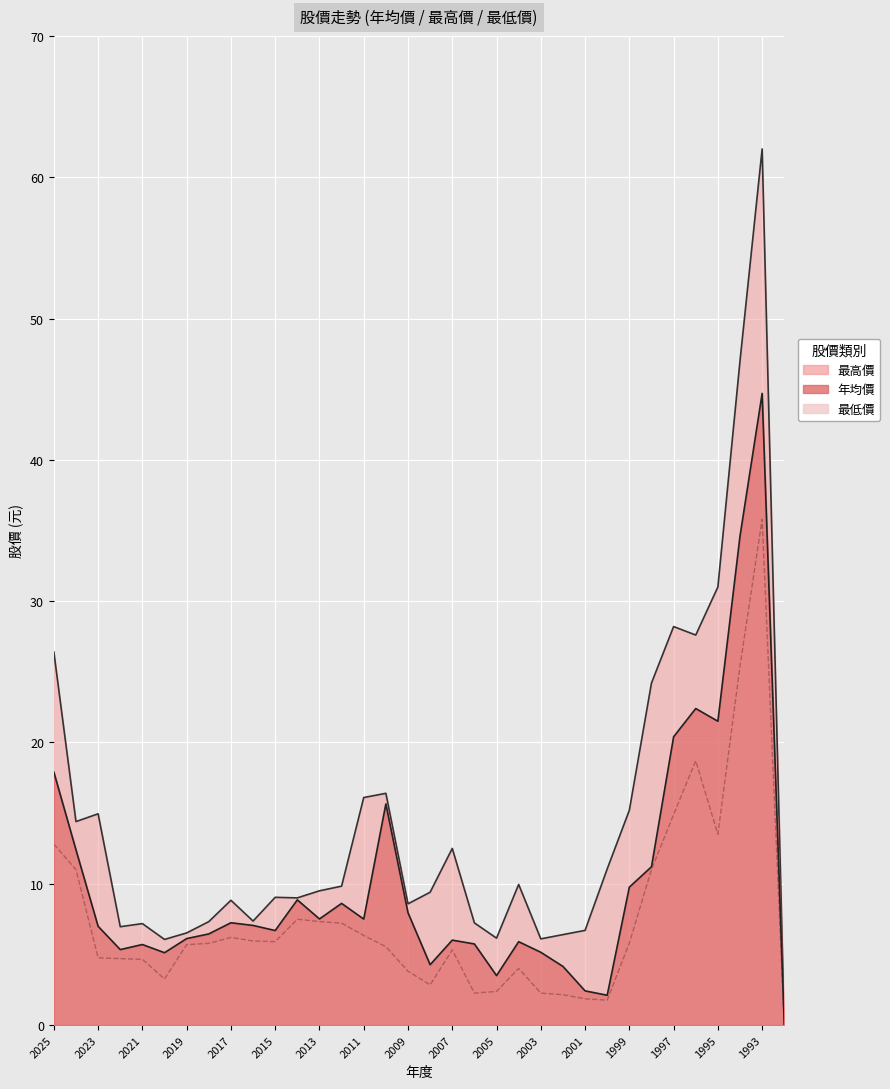

The 最高價 series shows 8.3 at 1995. True or false?

False